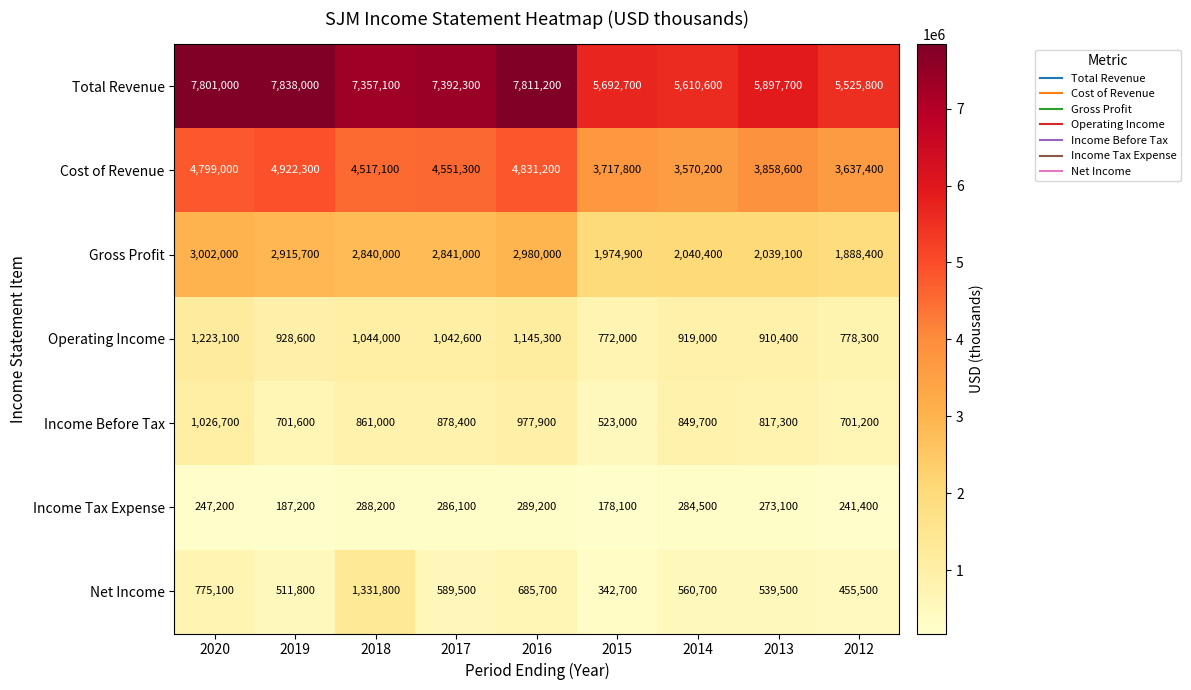

At which category is the sum across all series the highest?

2020